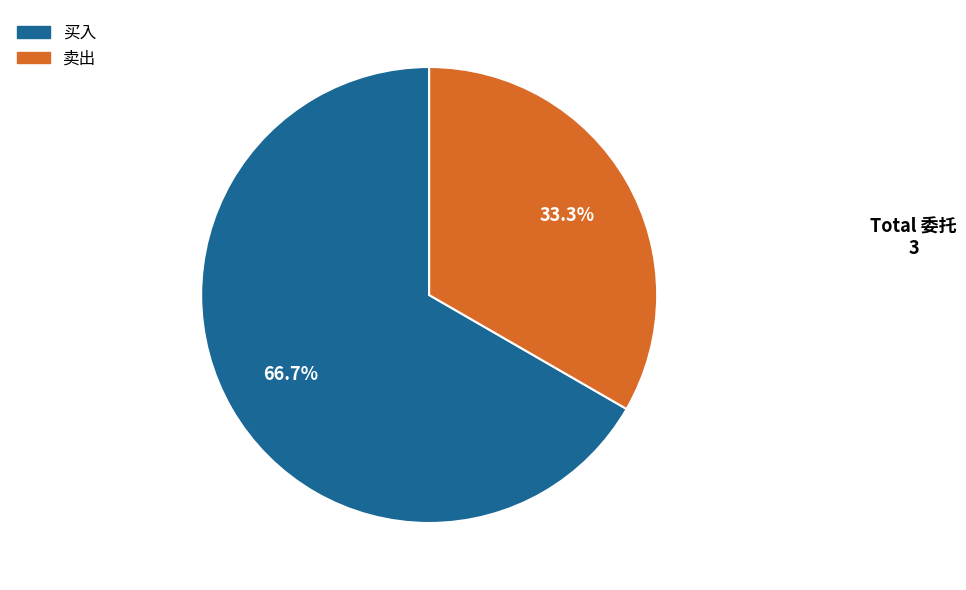

How many slices are in this pie chart?

2